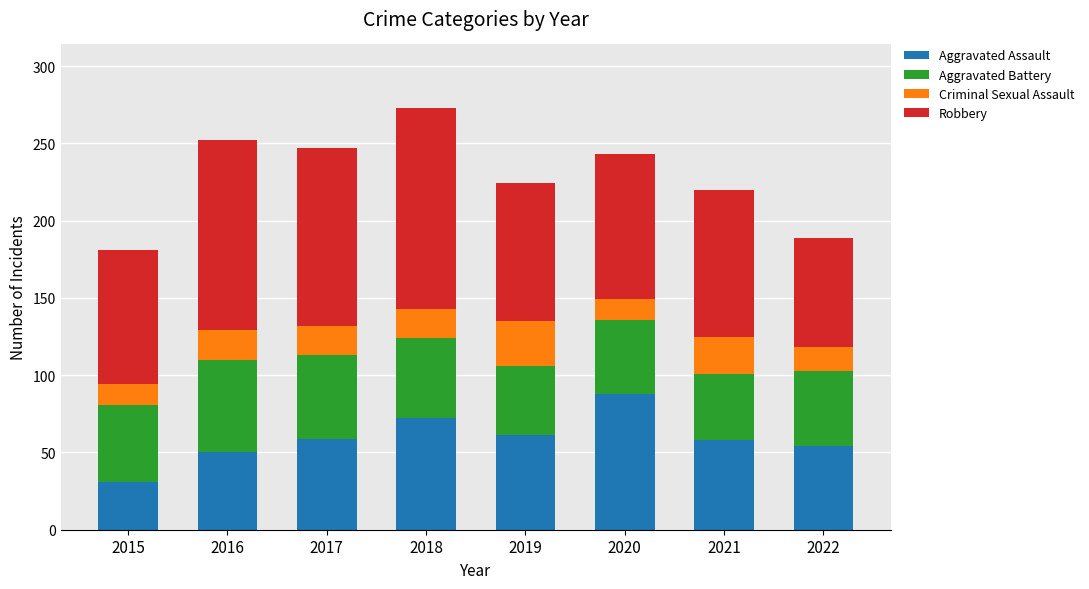

What is the total value across all series at 2021?

220